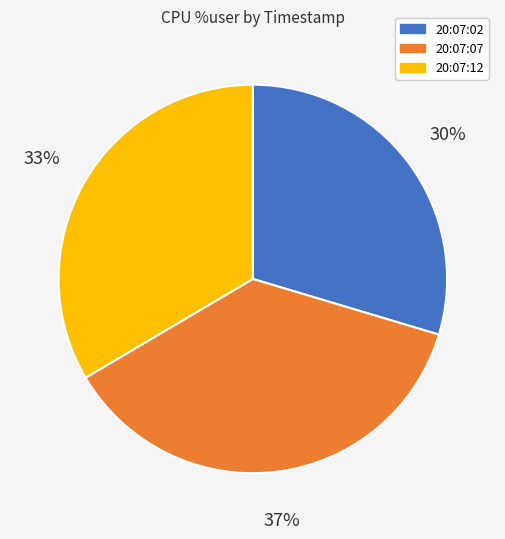

To the nearest percent, what is the difference between the 20:07:07 and 20:07:02 slice percentages?

7%